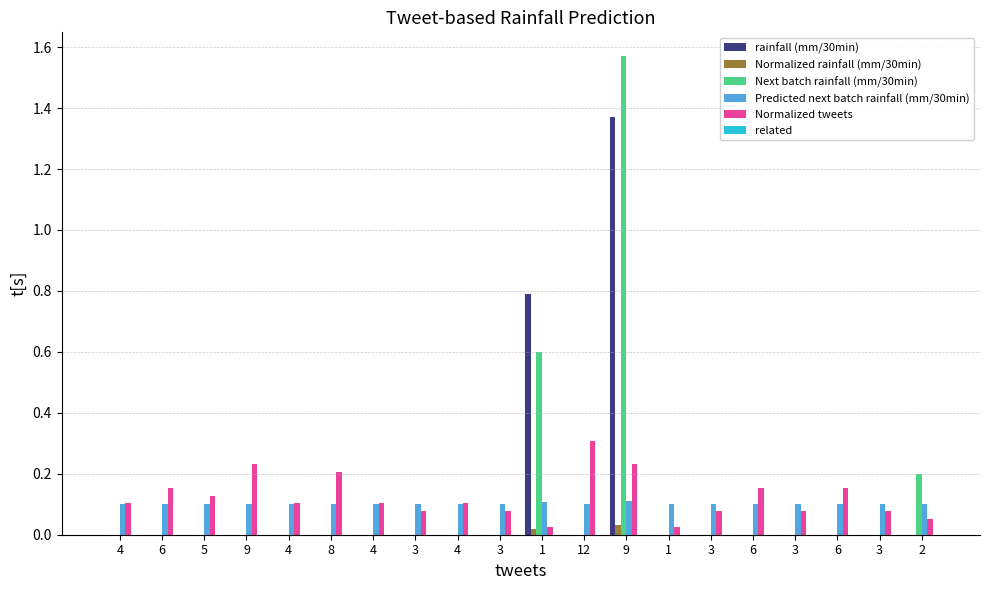

At which category is the sum across all series the highest?

9